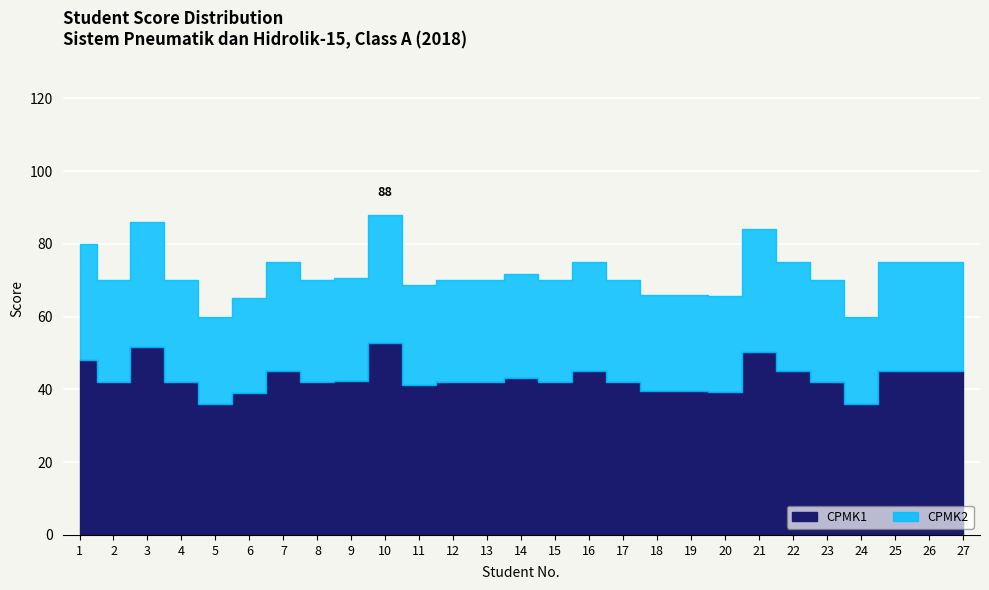

Between 4 and 12, which series saw the biggest shift?

CPMK1